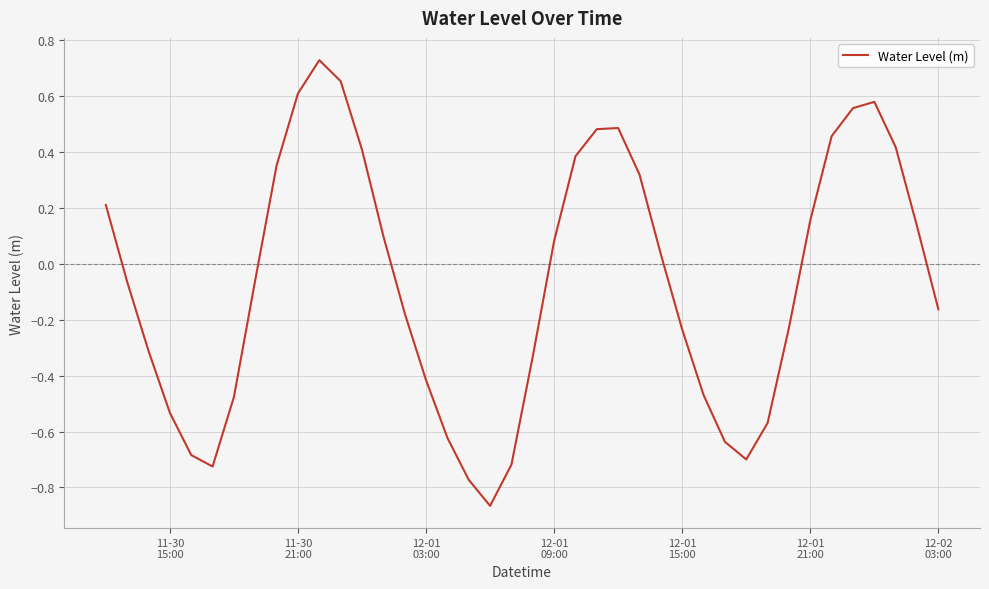

How many lines are shown in the chart?

1